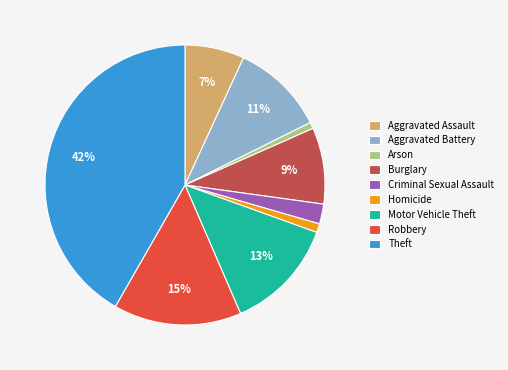

Does Robbery represent more than half of the total?

No